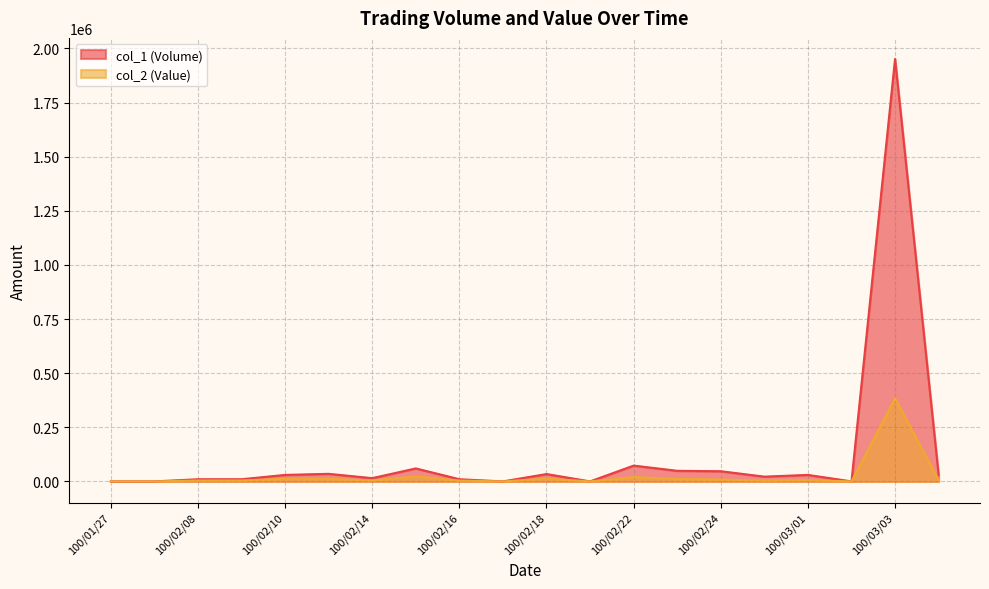

Between 100/03/01 and 100/03/03, which series saw the biggest shift?

col_1 (Volume)